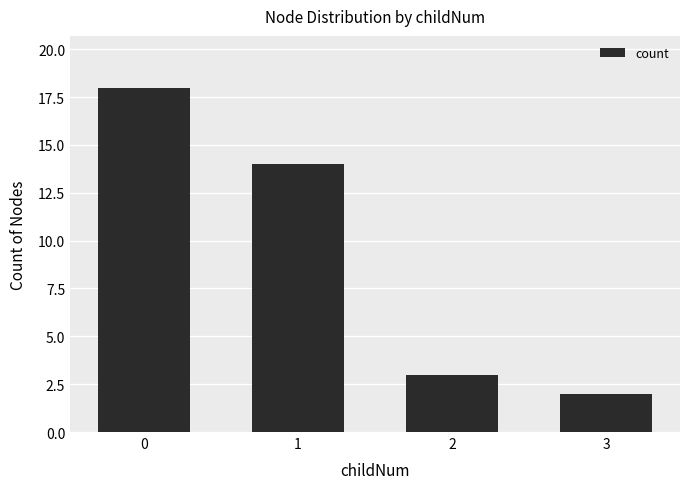

What is the value of the 4th bar from the left?

2